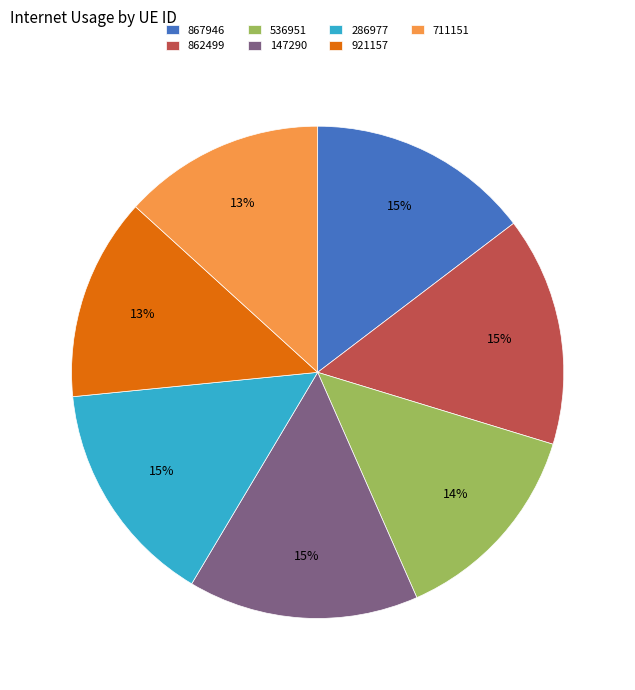

Combined, do 921157 and 147290 account for over 50%?

No